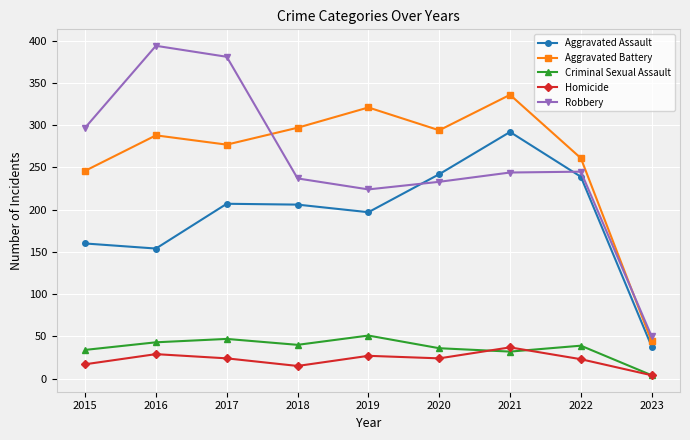

At 2022, list the series in order from largest to smallest.

Aggravated Battery, Robbery, Aggravated Assault, Criminal Sexual Assault, Homicide